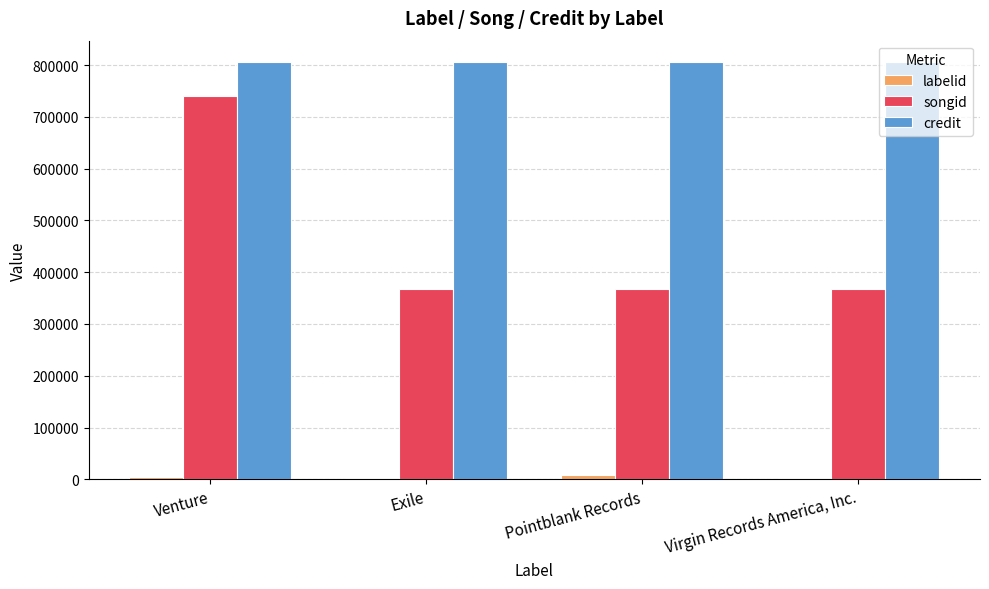

What is the total value across all series at Exile?

1176690